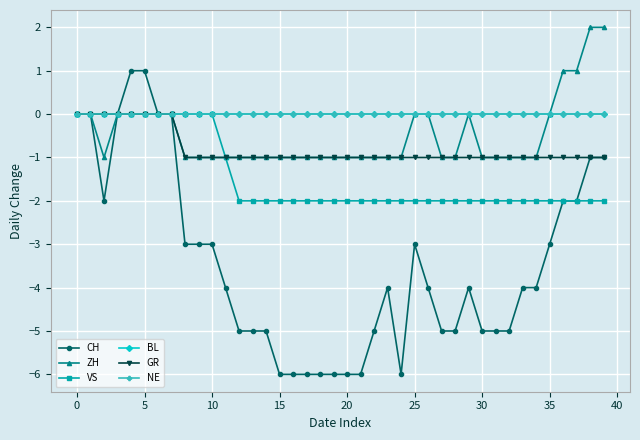

Is this an area chart (filled region under the line)?

No